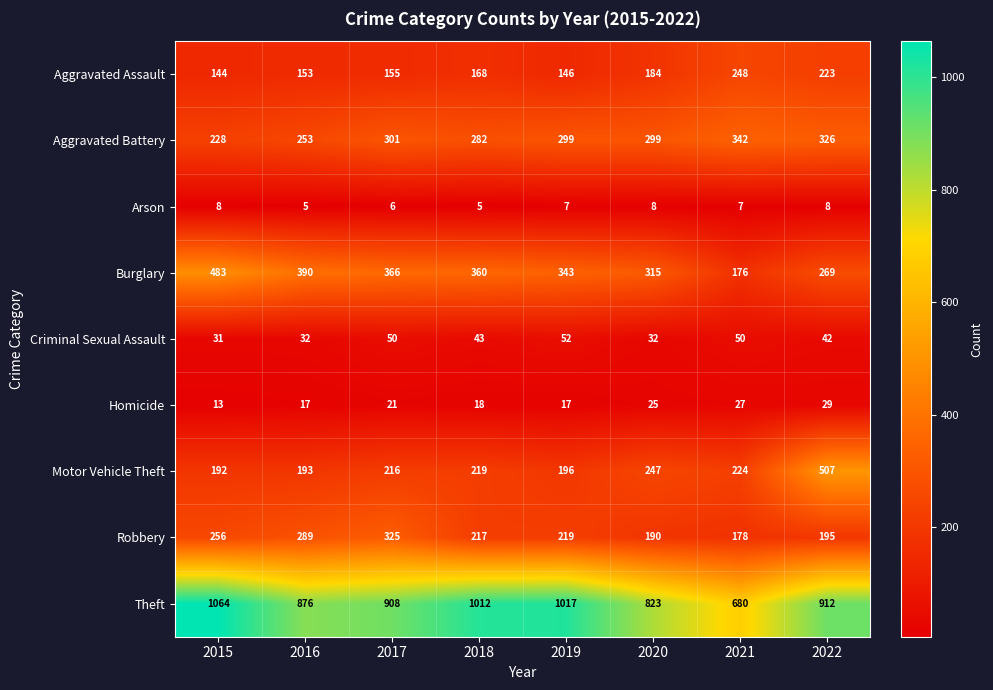

Is it true that Aggravated Battery equals 326 at 2022?

True